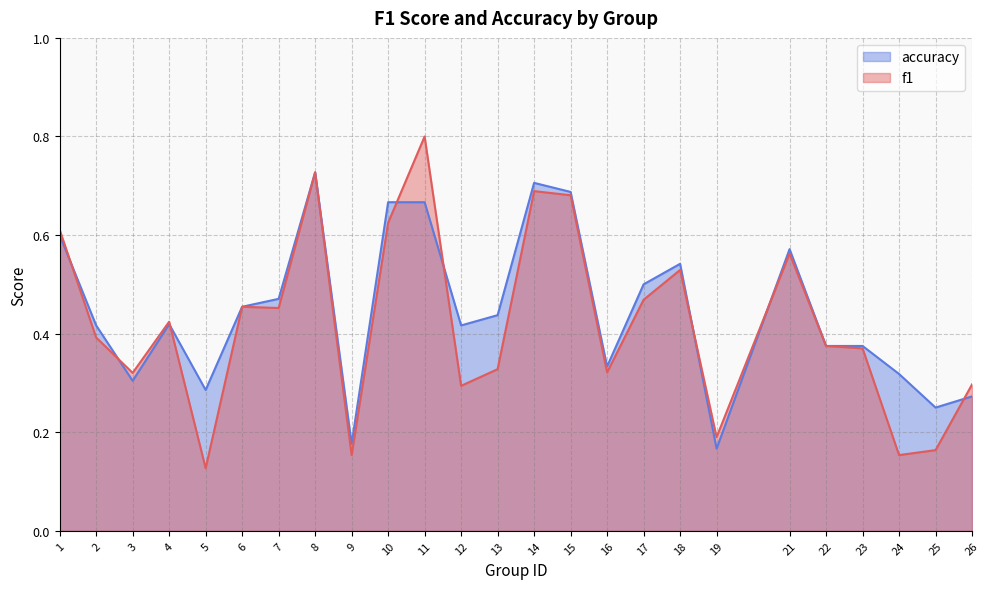

Is the value of f1 at 4 greater than the value of accuracy at 24?

Yes